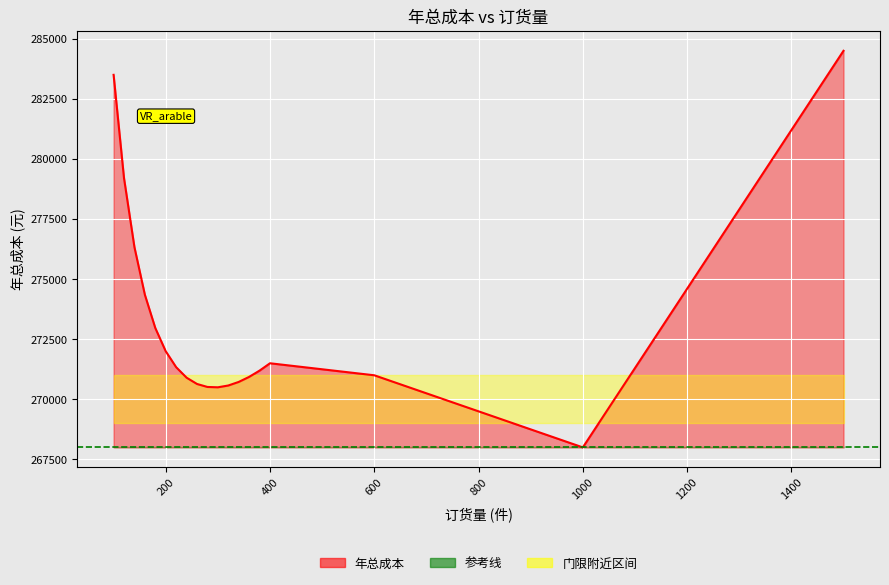

Reading left to right, extract all data points from this chart.

283500.0	279200.0	276328.6	274350.0	272966.7	272000.0	271336.4	270900.0	270638.5	270514.3	270500.0	270575.0	270723.5	270933.3	271194.7	271500.0	271000.0	268000.0	284500.0